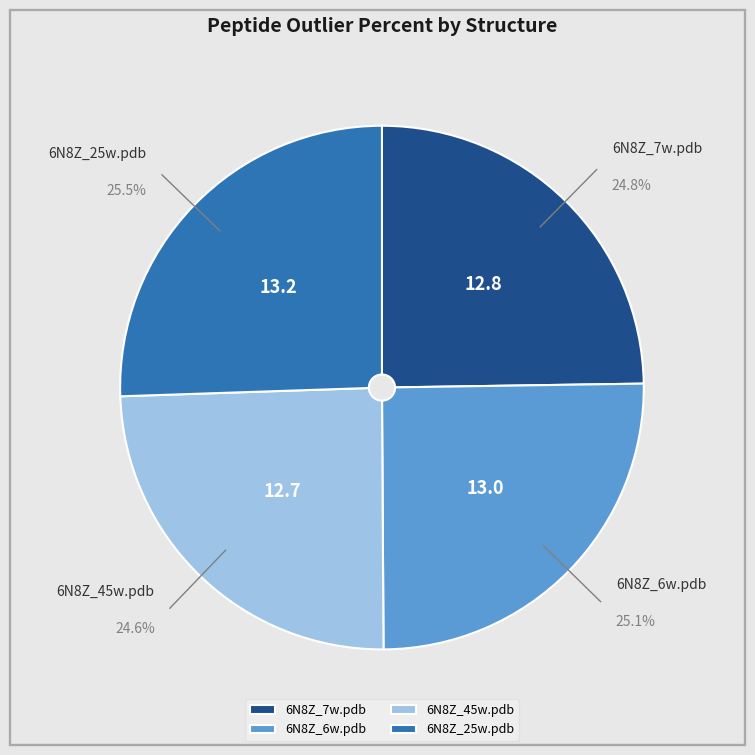

Combined, what portion of the pie is 6N8Z_6w.pdb and 6N8Z_7w.pdb?

49.9%